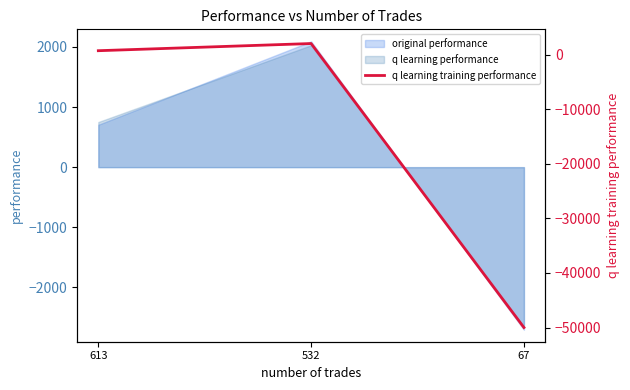

The value at 67 is -84310.7. True or false?

False